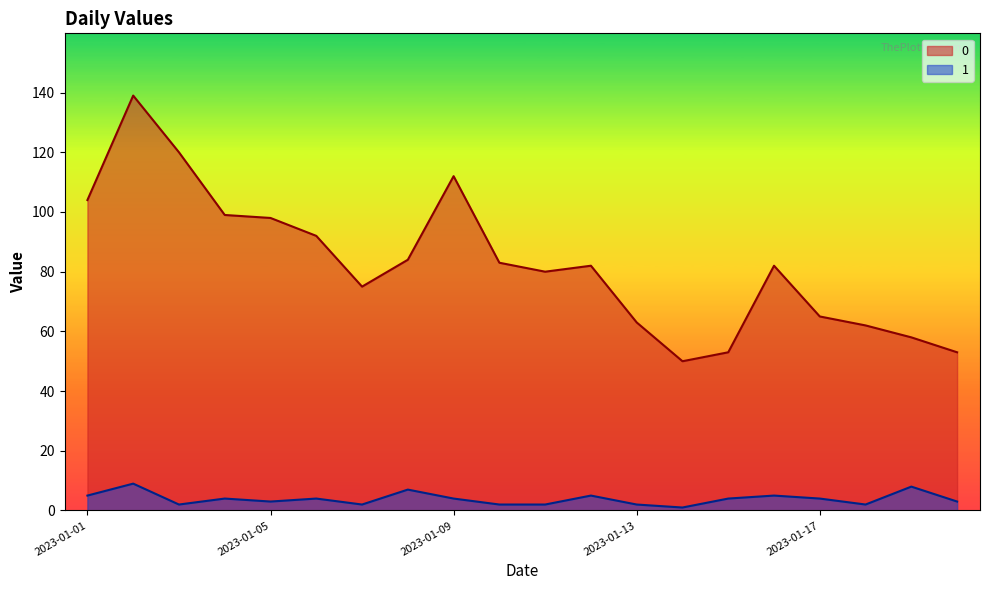

What value does the 0 series have at 2023-01-13?

63